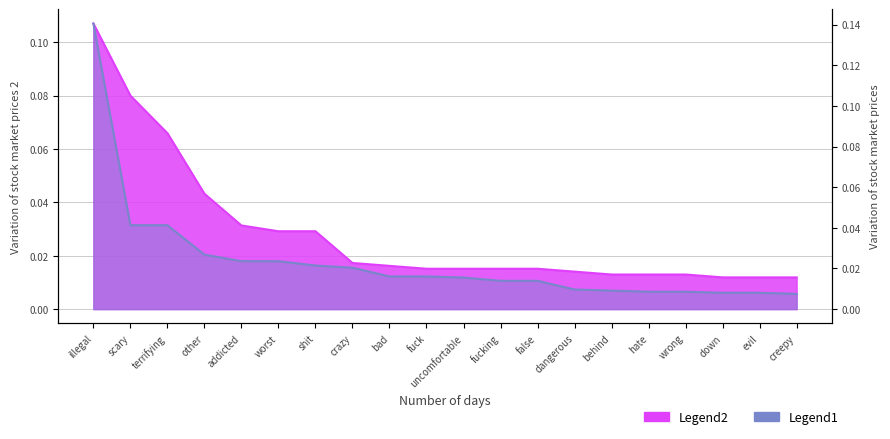

Reading right to left, list all the values displayed in this chart.

negative anchor score: creepy=0.0	evil=0.0	down=0.0	wrong=0.0	hate=0.0	behind=0.0	dangerous=0.0	false=0.0	fucking=0.0	uncomfortable=0.0	fuck=0.0	bad=0.0	crazy=0.0	shit=0.0	worst=0.0	addicted=0.0	other=0.0	terrifying=0.1	scary=0.1	illegal=0.1
positive anchor score: creepy=0.0	evil=0.0	down=0.0	wrong=0.0	hate=0.0	behind=0.0	dangerous=0.0	false=0.0	fucking=0.0	uncomfortable=0.0	fuck=0.0	bad=0.0	crazy=0.0	shit=0.0	worst=0.0	addicted=0.0	other=0.0	terrifying=0.0	scary=0.0	illegal=0.1